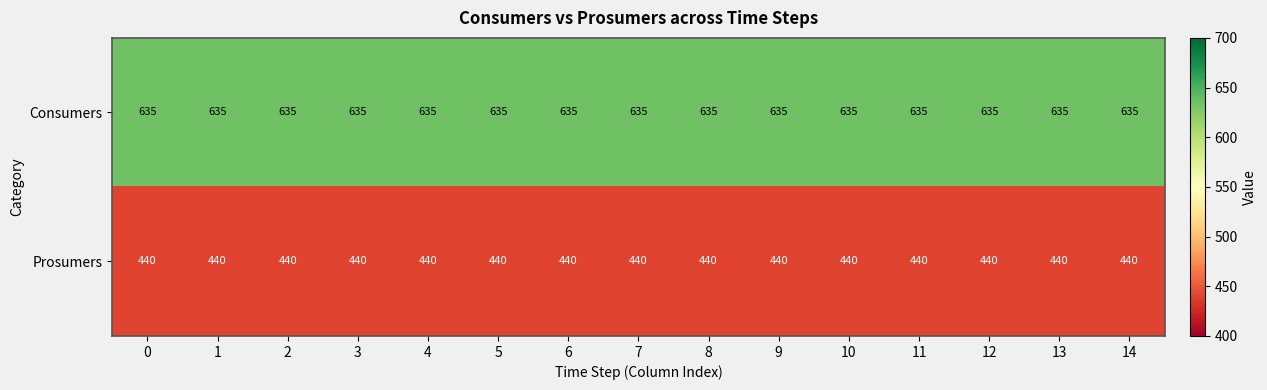

What is the difference between the highest and lowest values at 1?

195